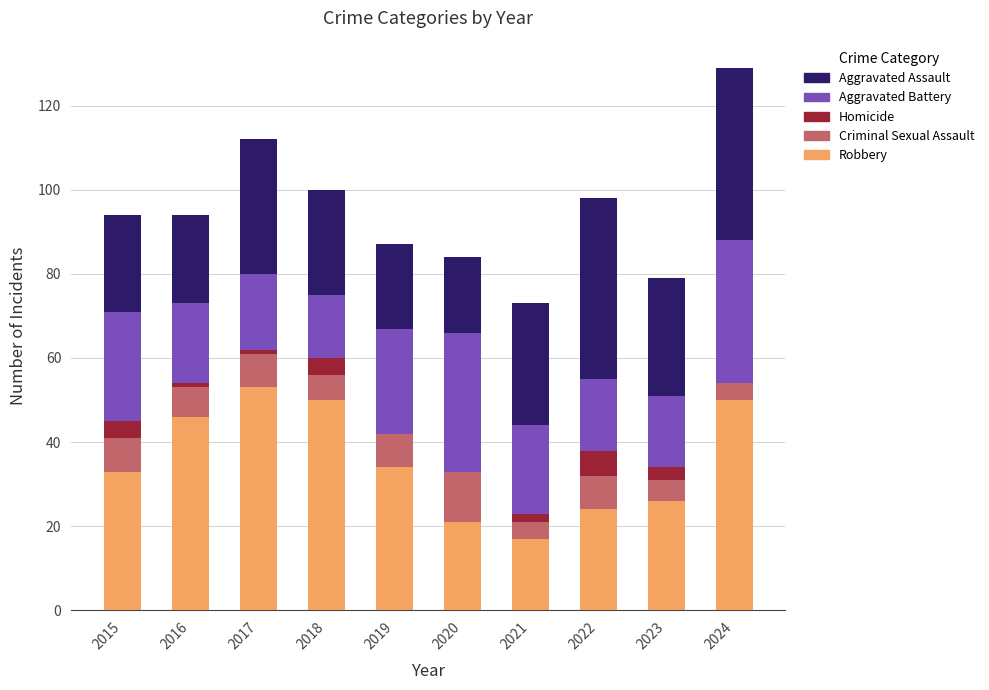

Are the bars horizontal?

No